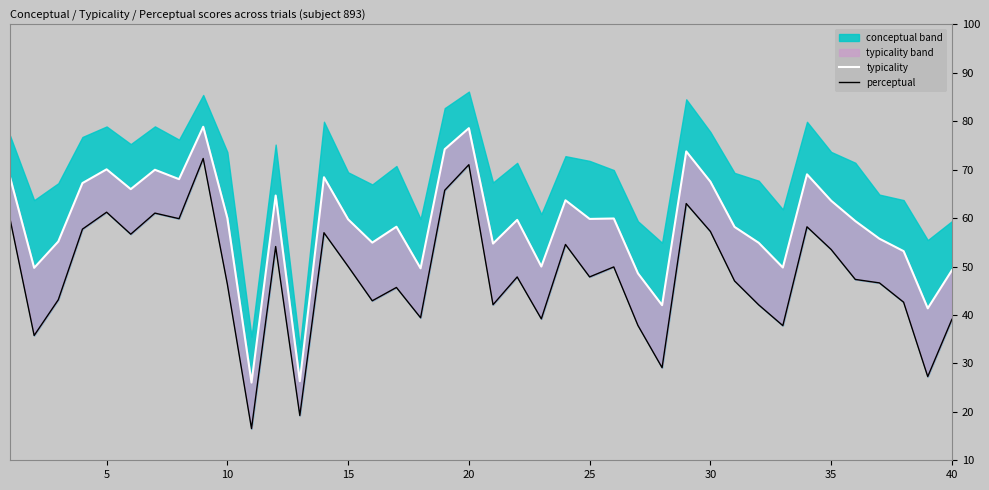

Is it true that typicality equals 93.2 at 35?

False